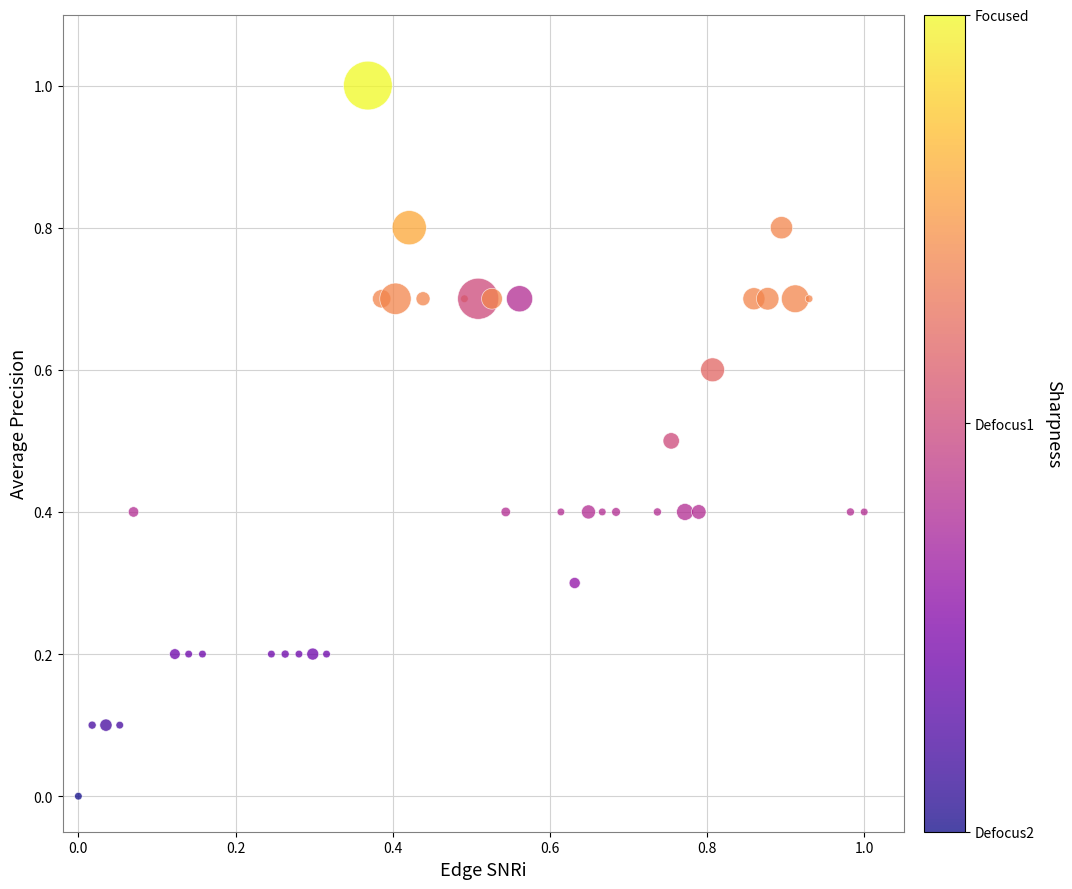

What is the range of Y values (max minus min)?

1.0